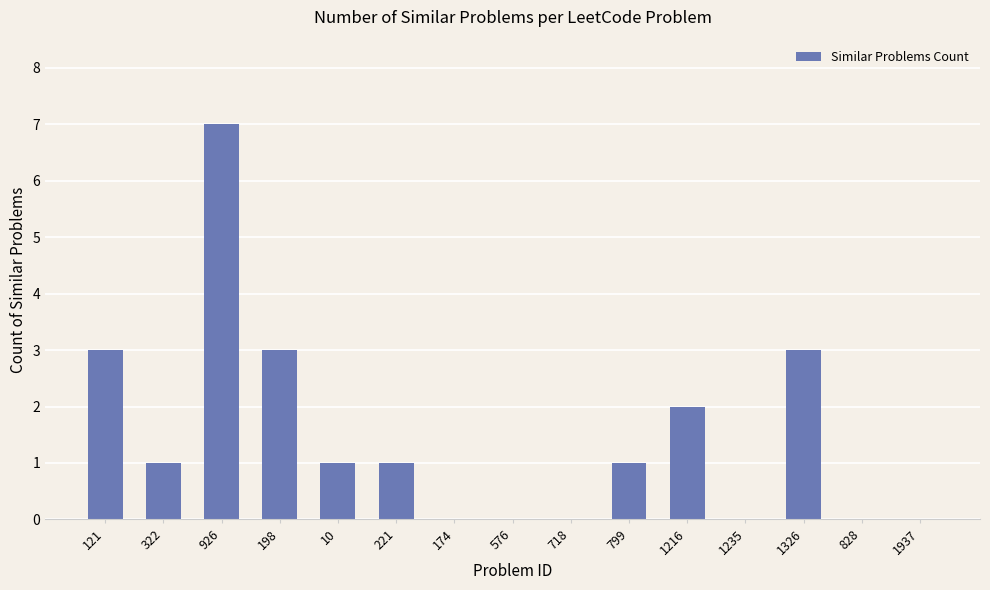

Which has a higher value, 1326 or 926?

926